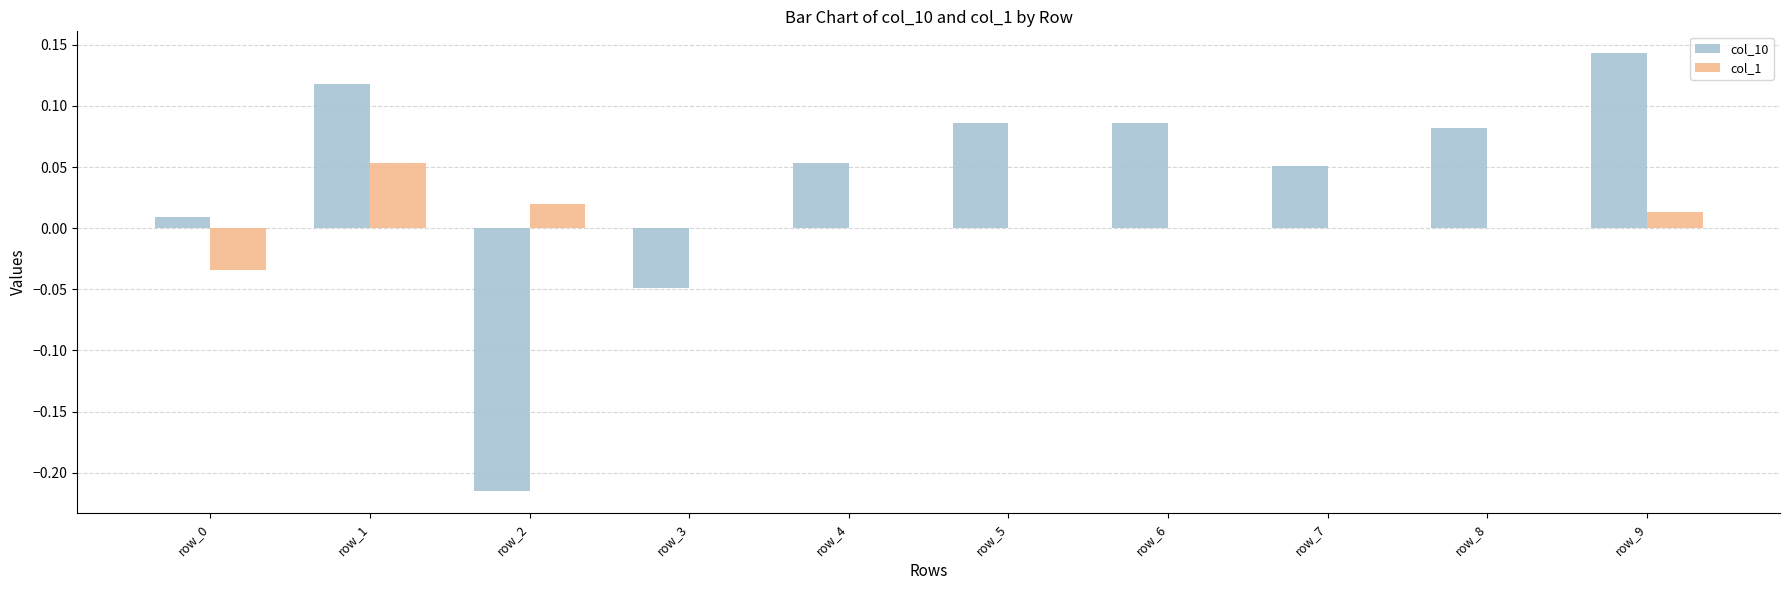

At which label does col_10 reach its peak?

row_9